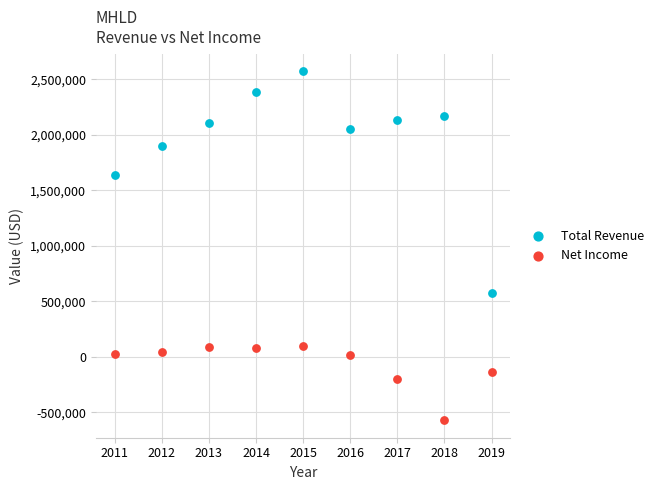

Which series reaches the minimum Y coordinate?

Net Income